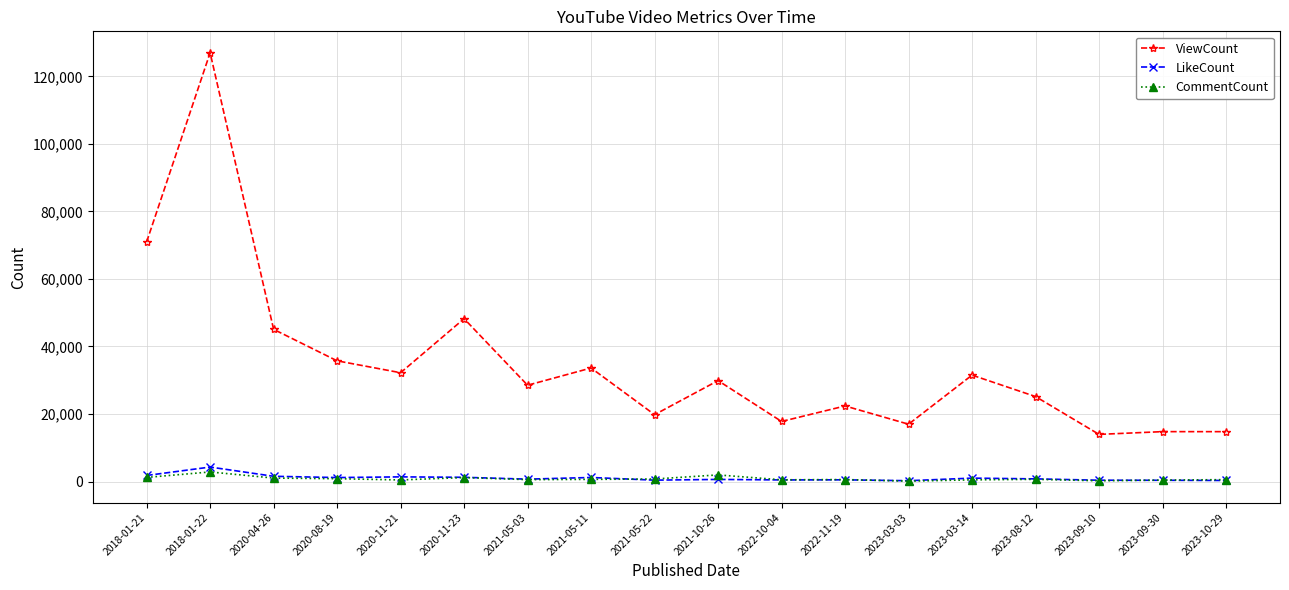

What value does the LikeCount series have at 2023-03-03?

240